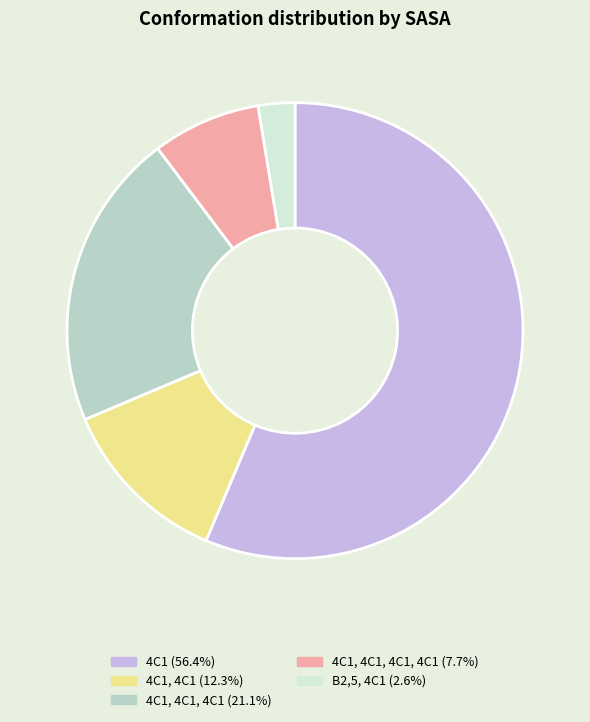

Combined, do 4C1, 4C1, 4C1 (21.1%) and 4C1, 4C1 (12.3%) account for over 50%?

No